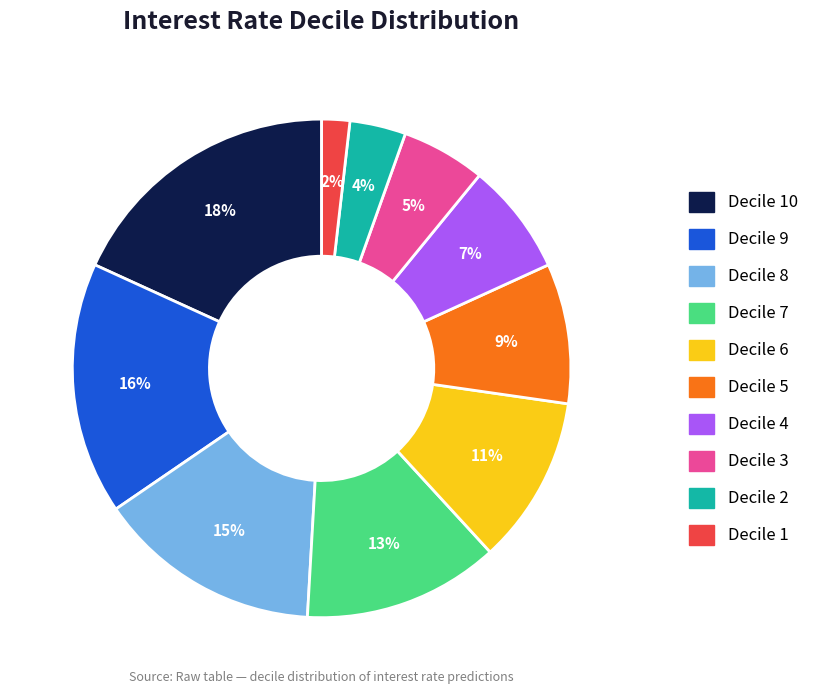

To the nearest percent, what is the average slice percentage?

10%